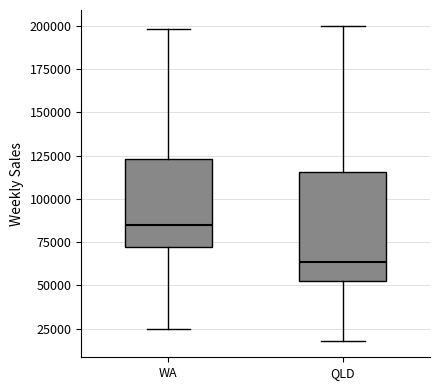

Which box is the tallest, from its lower edge to its upper edge?

QLD